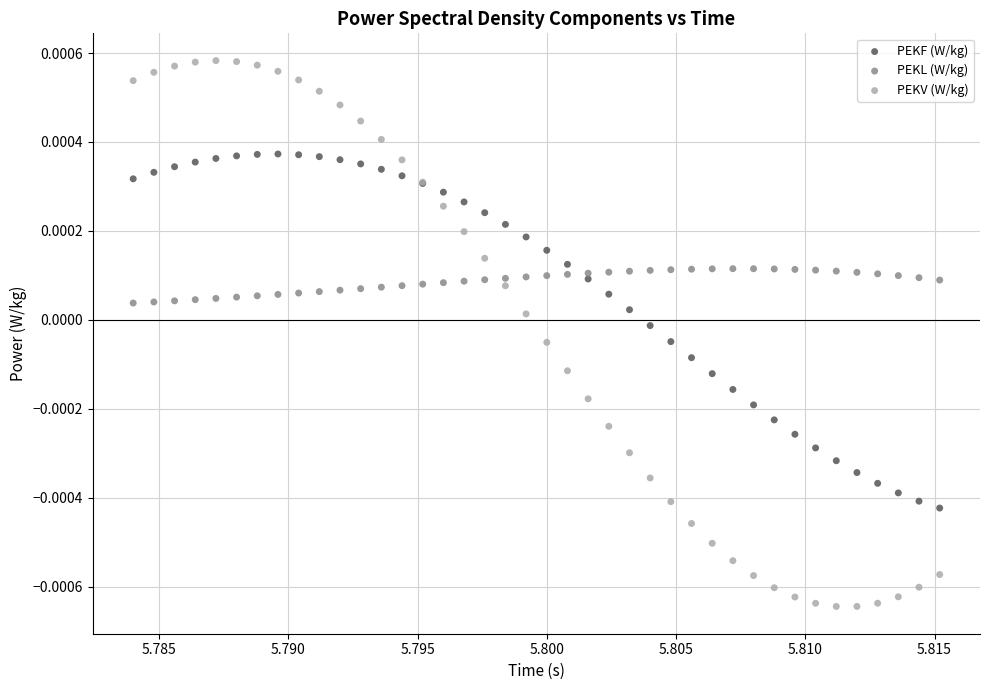

Which series reaches the minimum Y coordinate?

PEKV (W/kg)